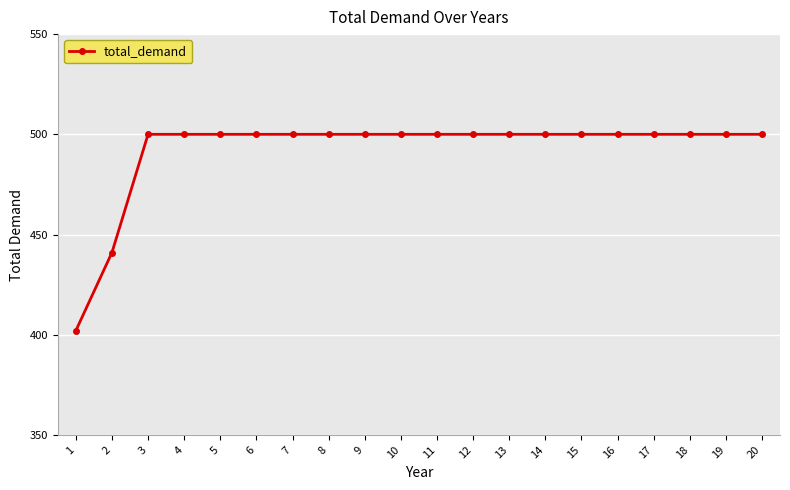

What is the change in value from 1 to 17?

+98